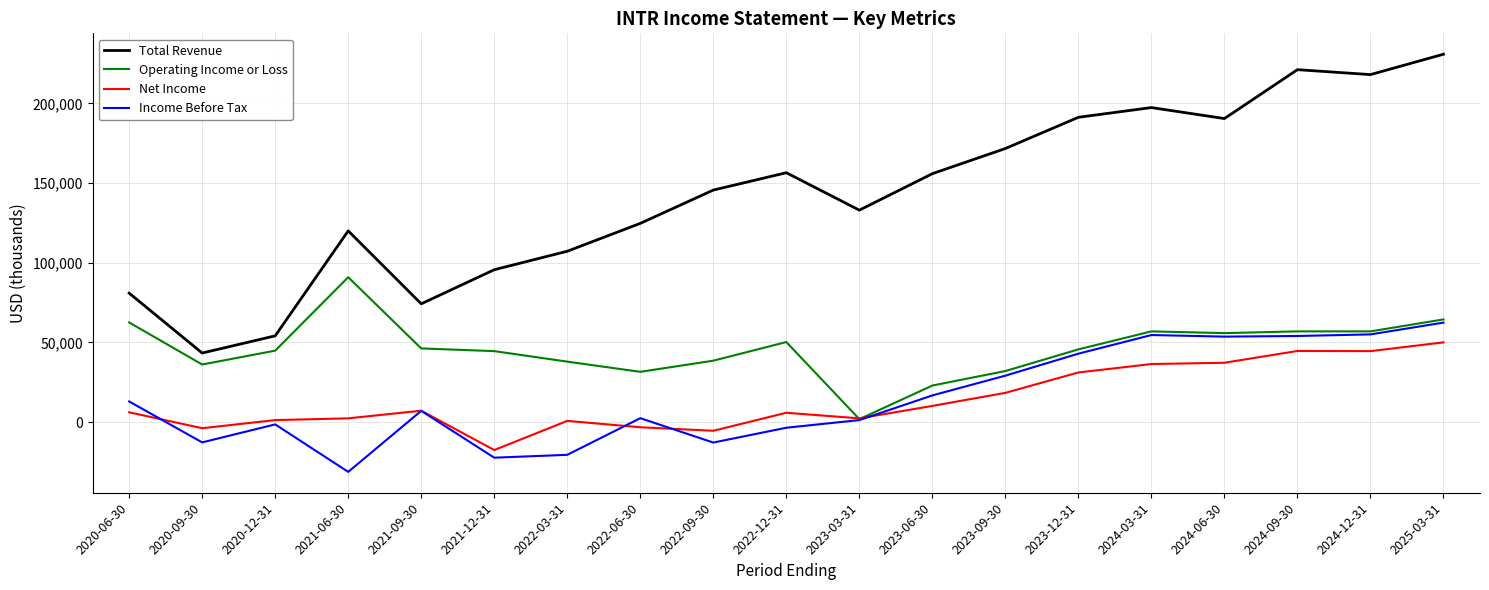

At which category is the sum across all series the highest?

2025-03-31